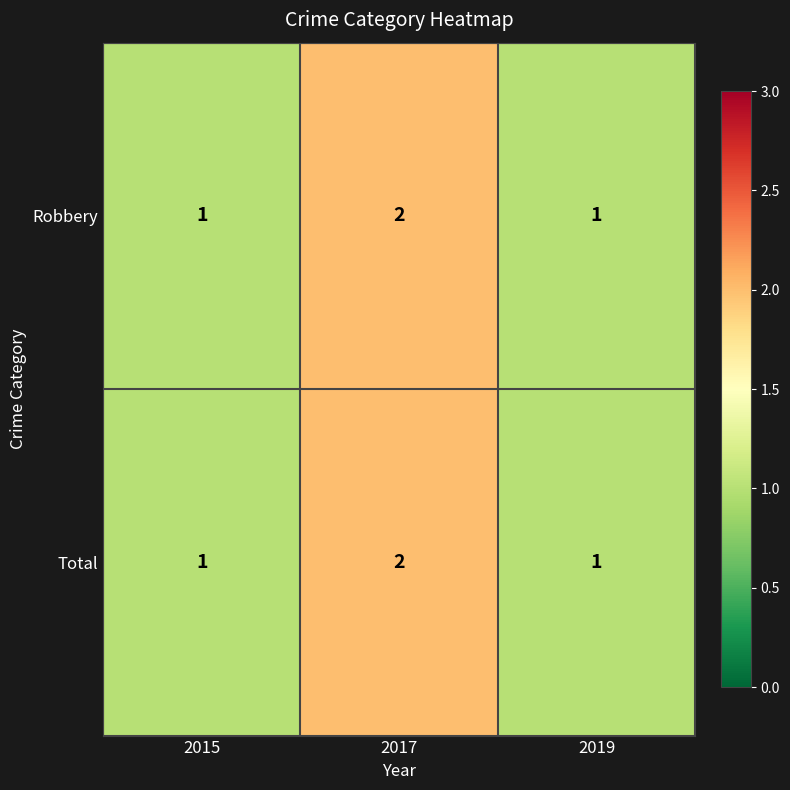

Count the Robbery values in the range 1 to 2.

3